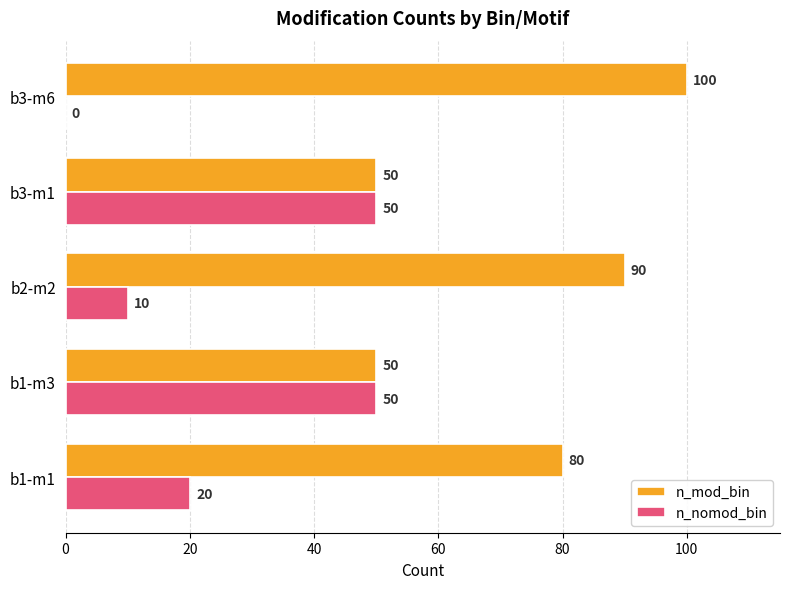

The value of n_mod_bin at b1-m3 is 69. True or false?

False